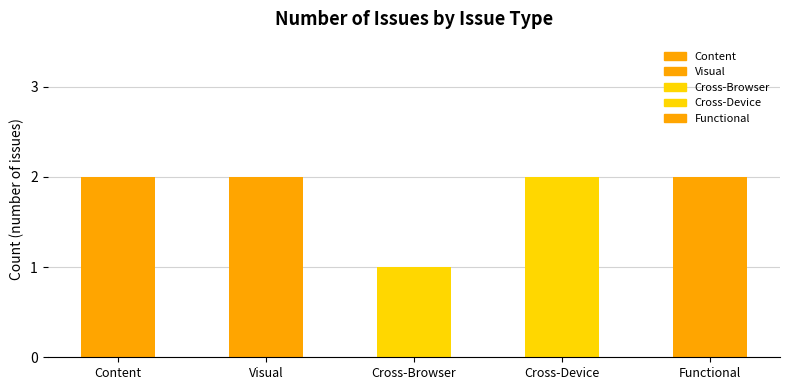

The chart shows a value of 2 at Cross-Device. True or false?

True